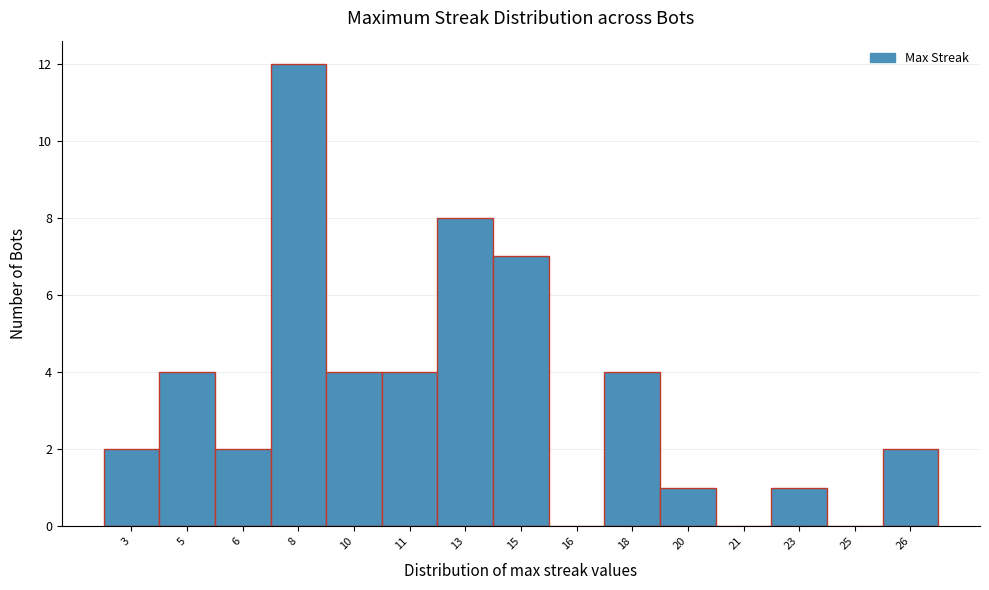

Reading right to left, transcribe all the data shown in this chart.

26=2	25=0	23=1	21=0	20=1	18=4	16=0	15=7	13=8	11=4	10=4	8=12	6=2	5=4	3=2